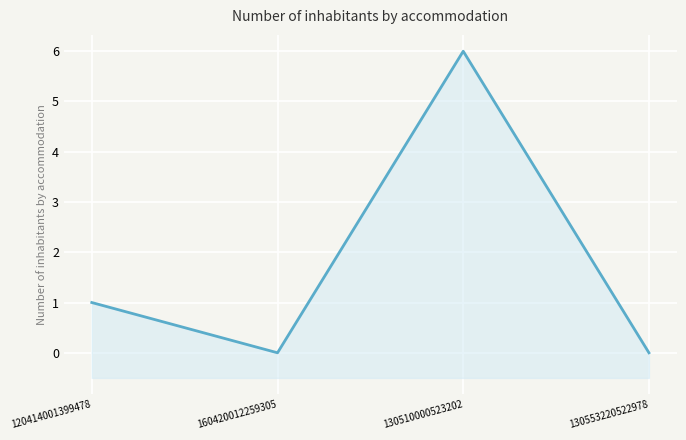

Reading left to right, transcribe all the data shown in this chart.

120414001399478=1	160420012259305=0	130510000523202=6	130553220522978=0